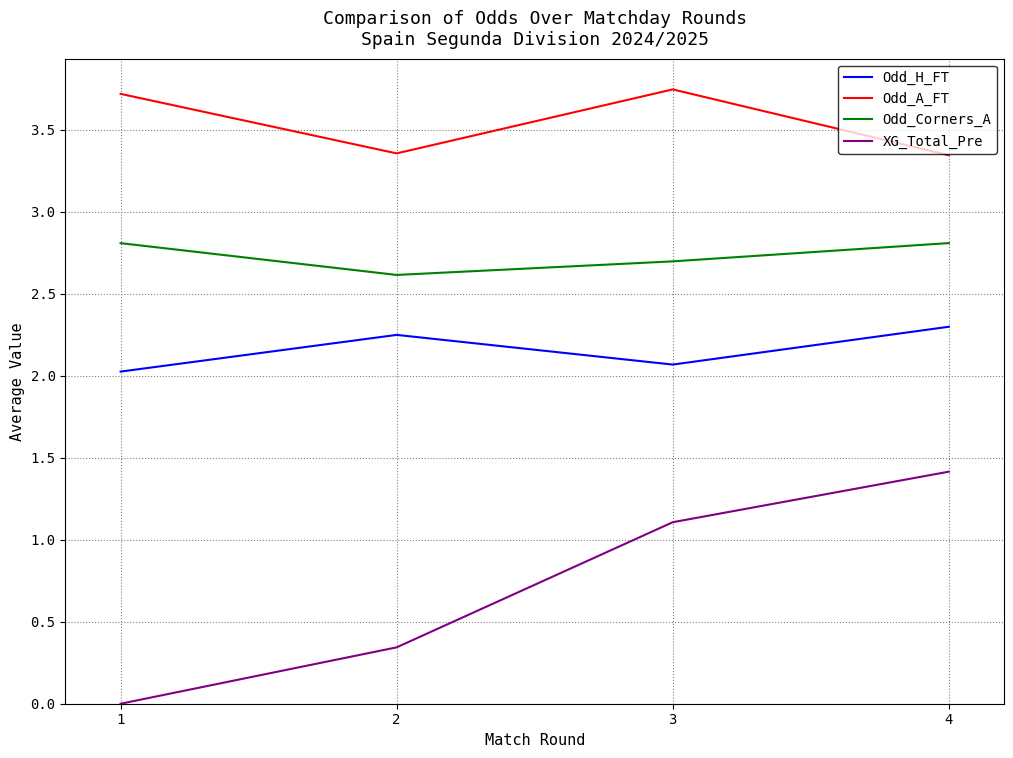

What is the difference between the second highest and second lowest values in the Odd_A_FT series?

0.4